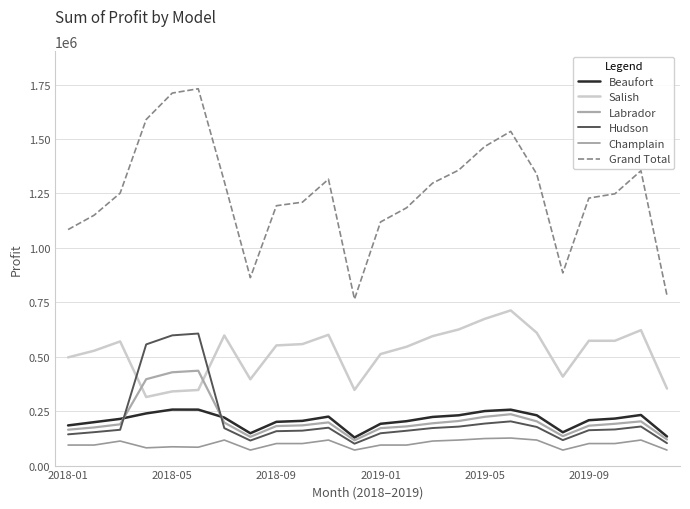

What is the sum of all Labrador values?

5049398.0